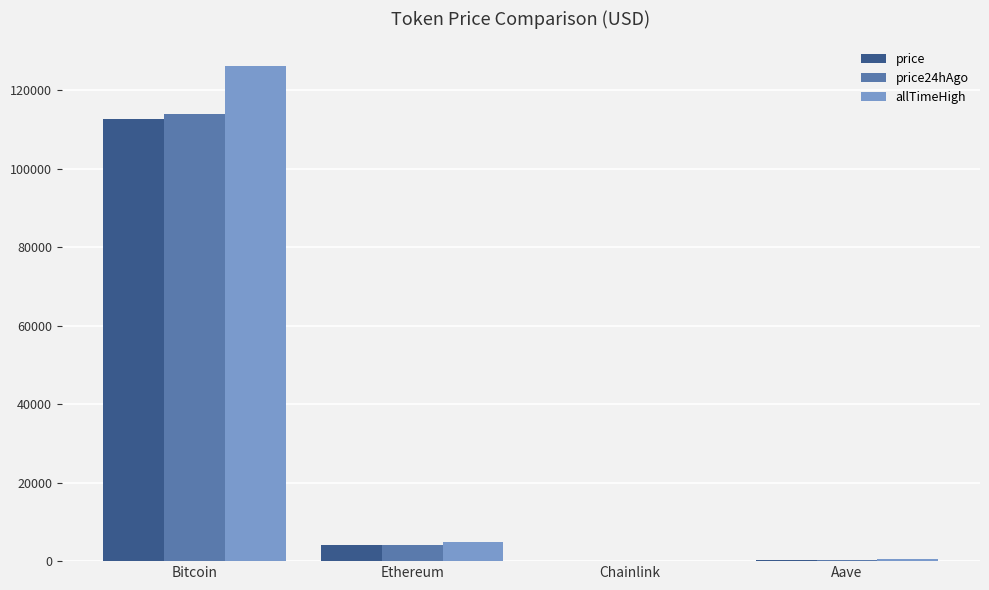

Which series changed the most between Bitcoin and Ethereum?

allTimeHigh